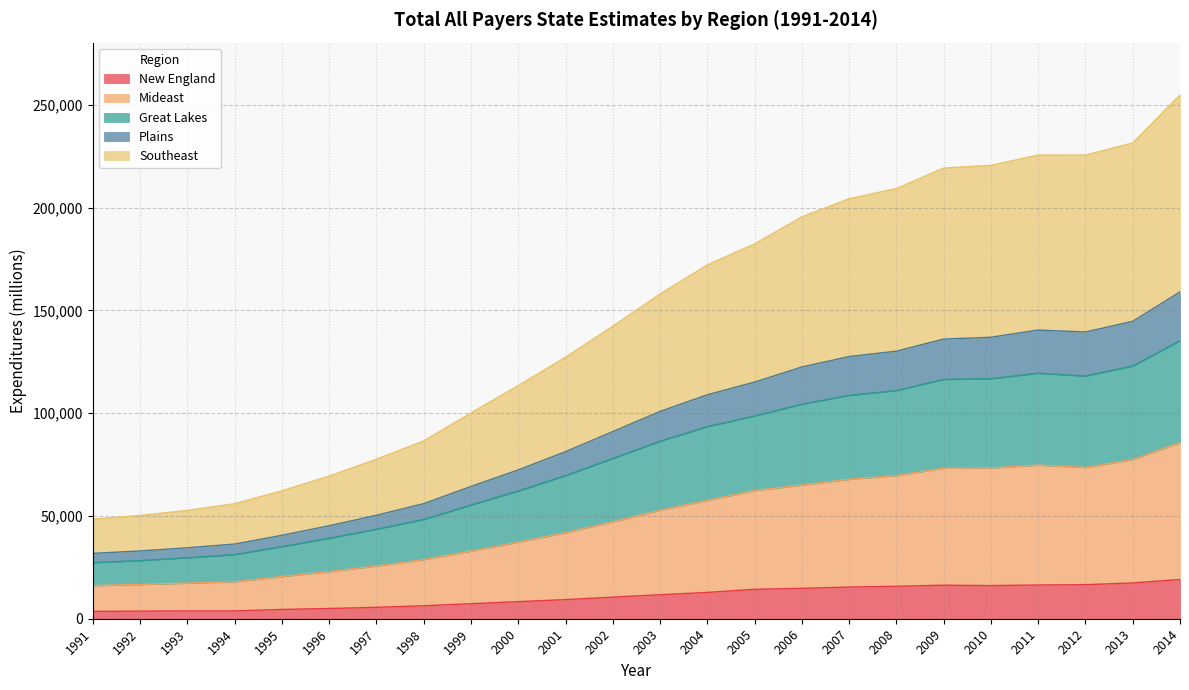

What are all the series names shown in the legend?

New England, Mideast, Great Lakes, Plains, Southeast